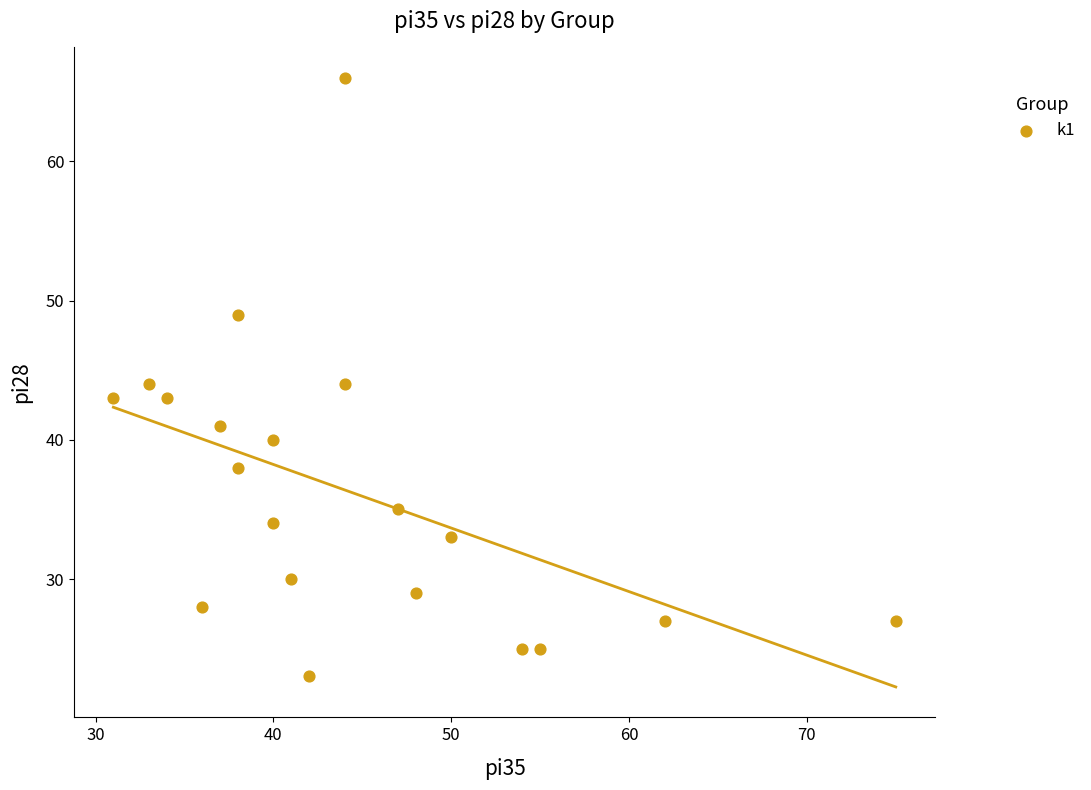

What is the range of X values (max minus min)?

44